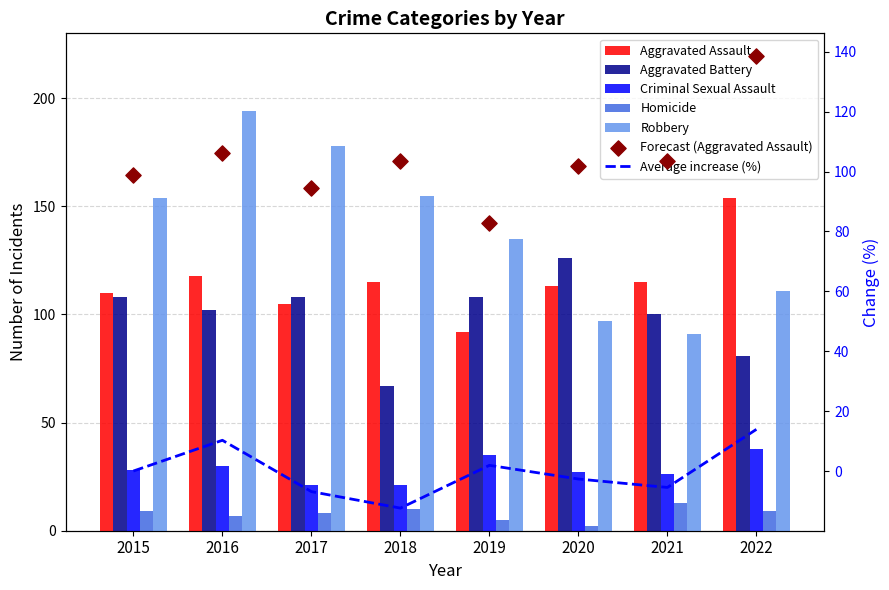

Which series reaches the maximum Y coordinate?

Robbery